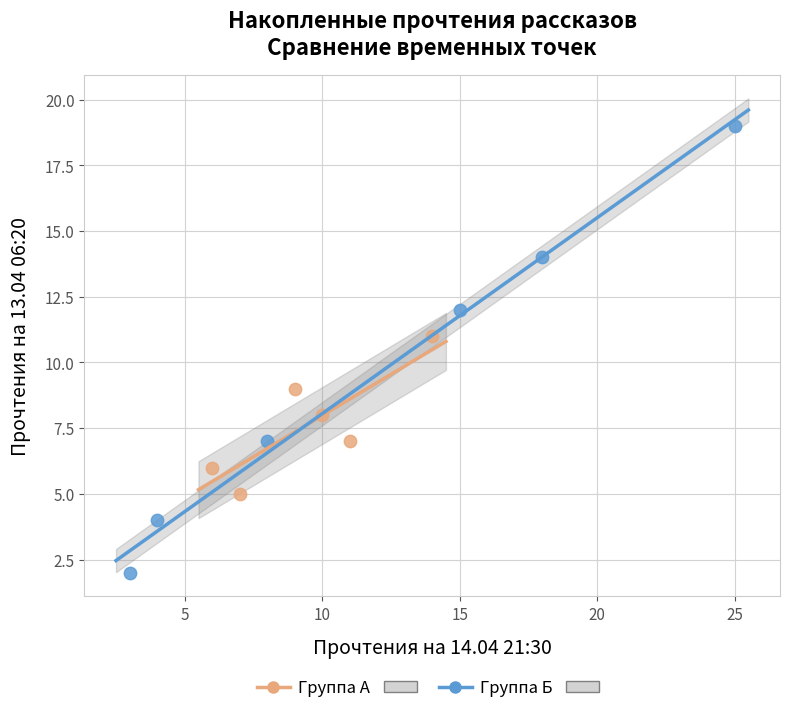

Which series has the largest Y range (max minus min)?

Группа Б